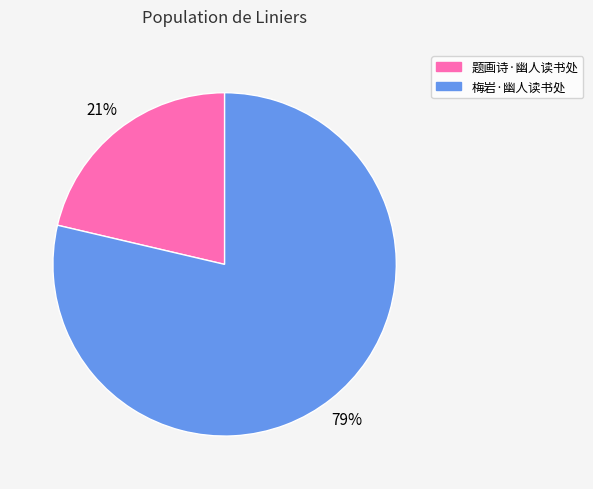

Combined, do 题画诗·幽人读书处 and 梅岩·幽人读书处 account for over 50%?

Yes